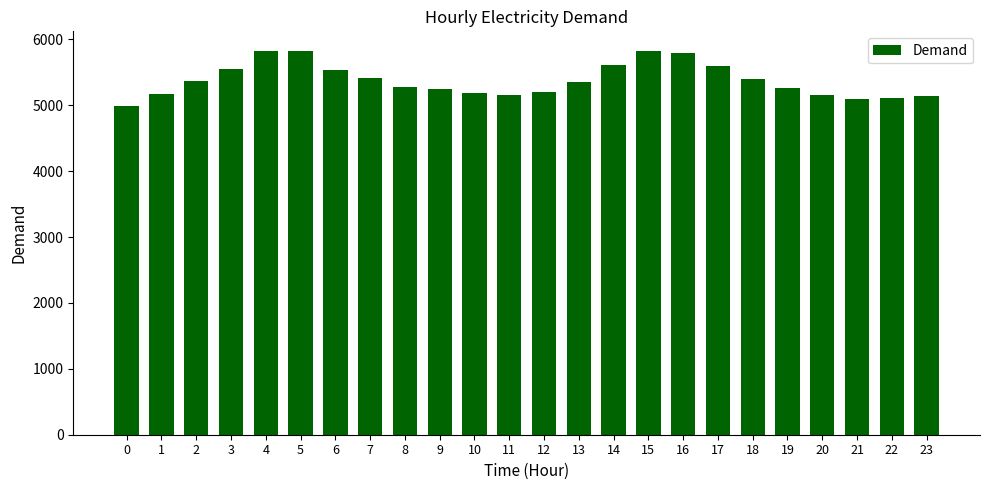

What is the change in value from 0 to 3?

+561